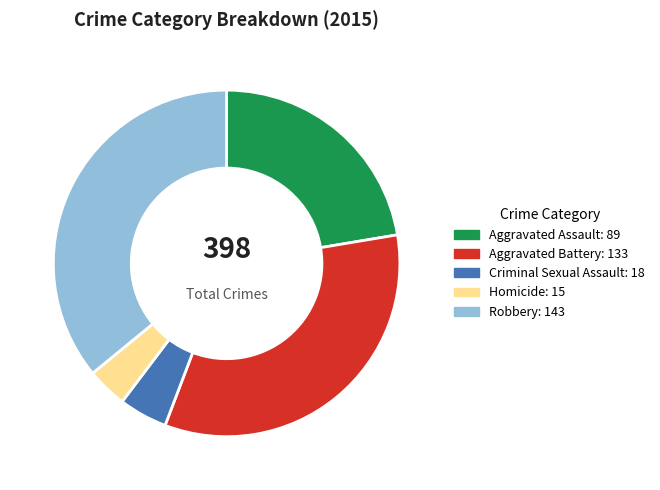

What is the largest slice in the pie chart?

Robbery